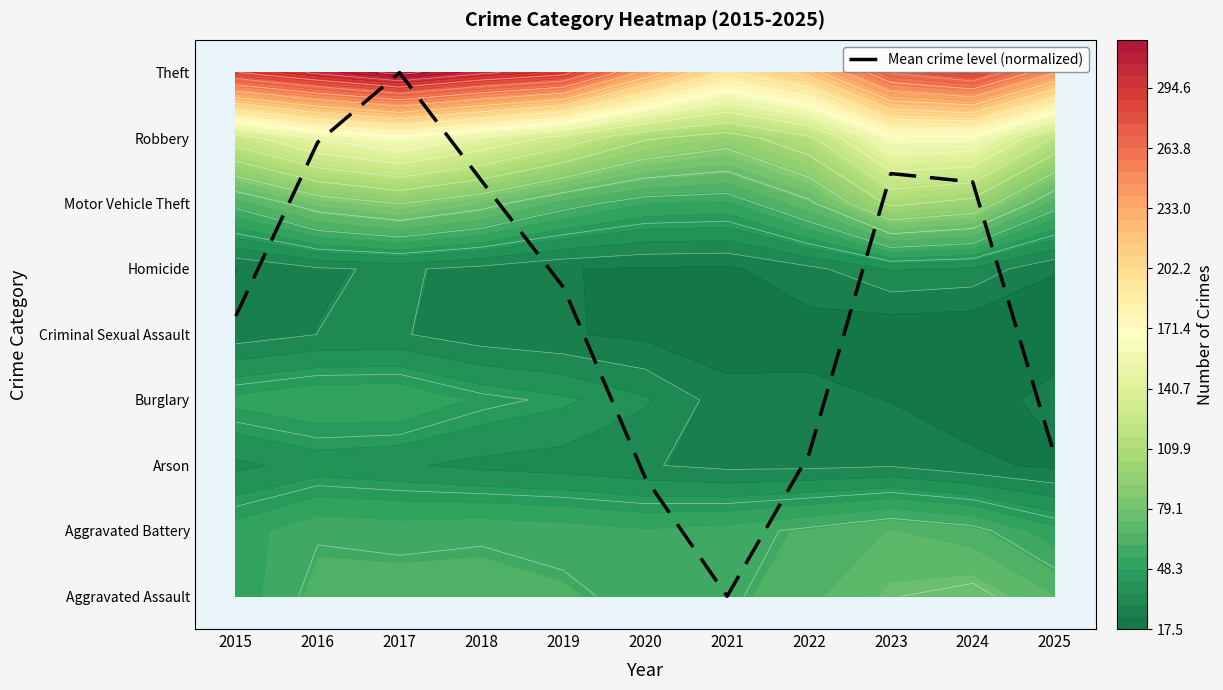

What is the change in value from 2018 to 2022?

-4.2